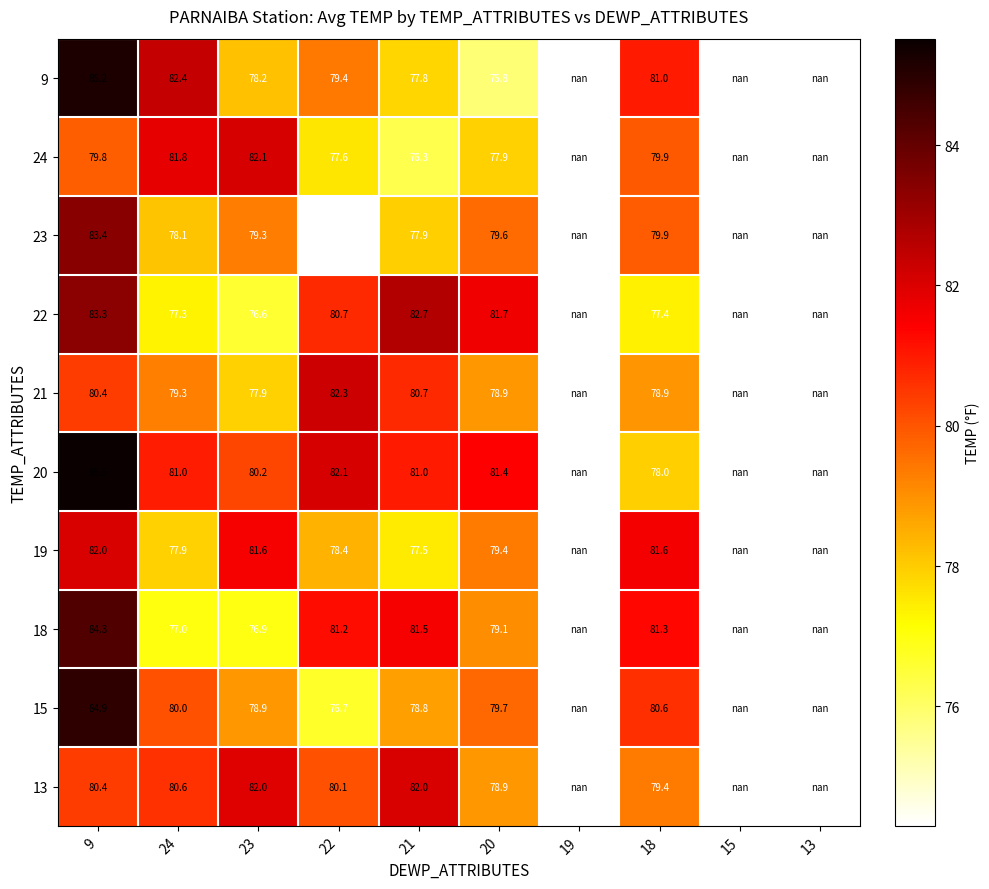

The value of 18 at 9 is 135.9. True or false?

False